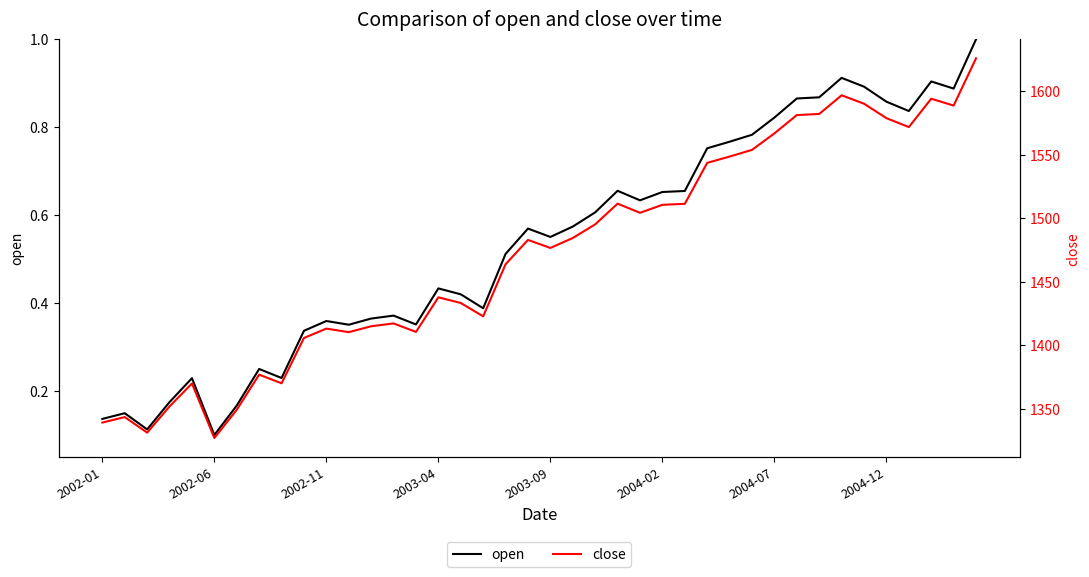

Is it true that open equals 0.2 at 2003-04?

False